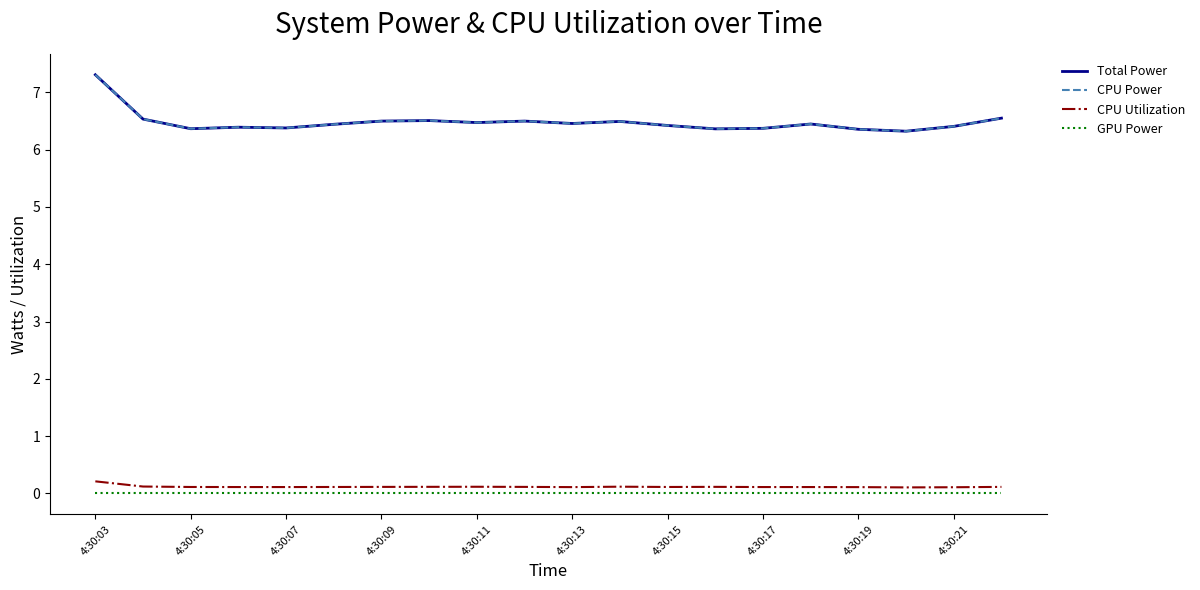

What is the value of the CPU Power point at the 3rd from the left?

6.4